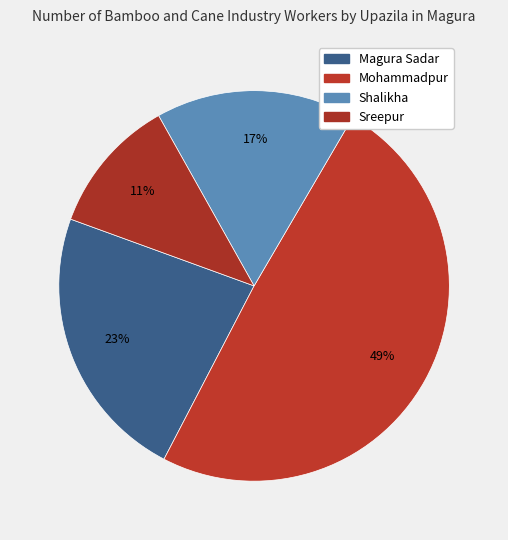

What is the smallest slice in the pie chart?

Sreepur